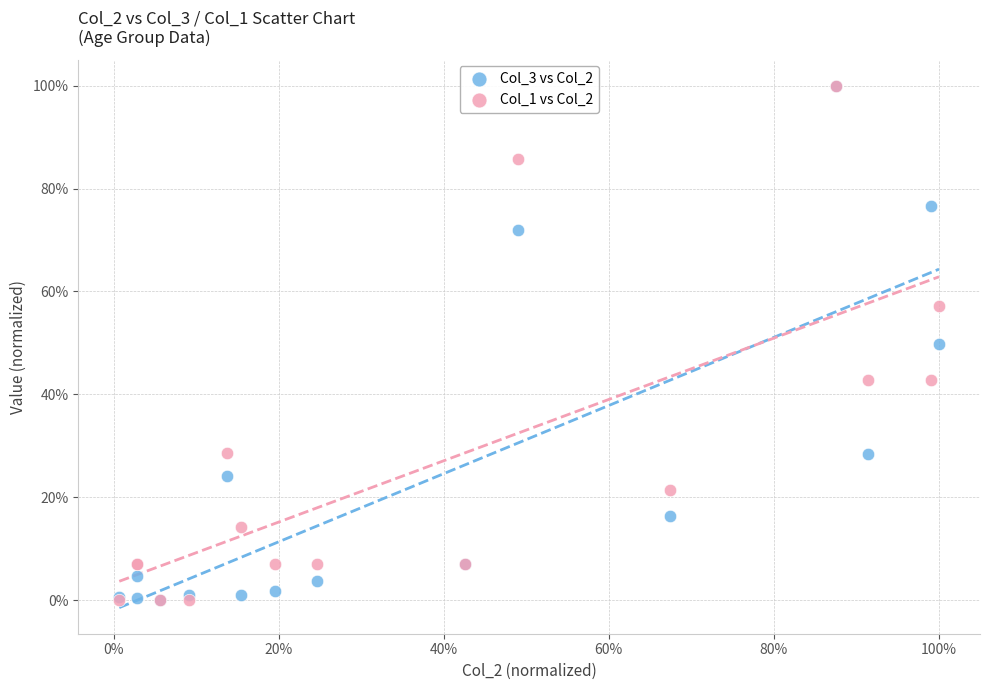

What are all the series names shown in the legend?

Col_3 vs Col_2, Col_1 vs Col_2